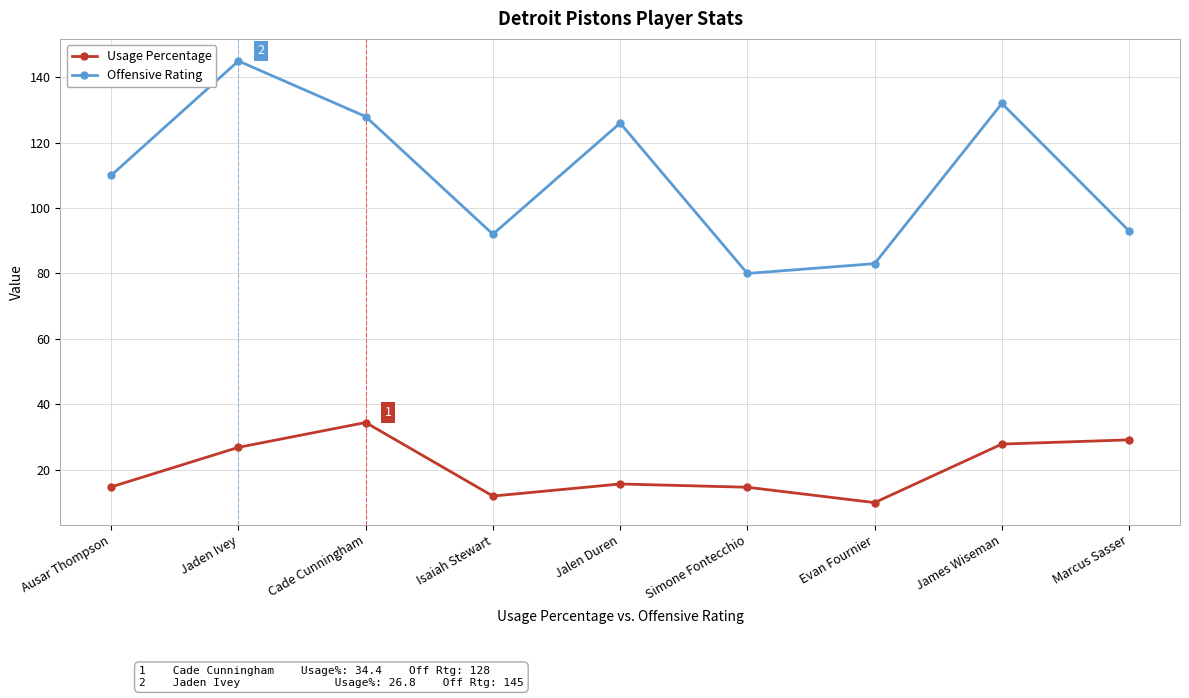

What is the total value across all series at Isaiah Stewart?

103.9